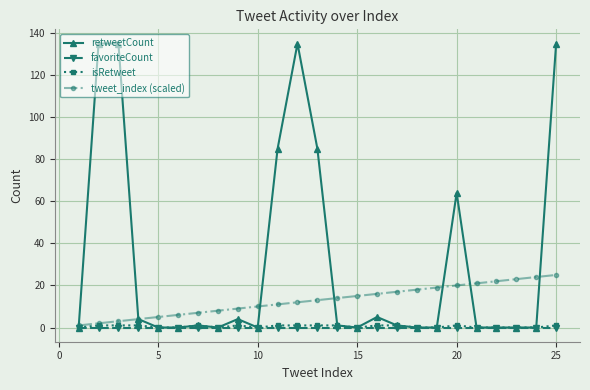

Which series has the largest total across all categories?

retweetCount